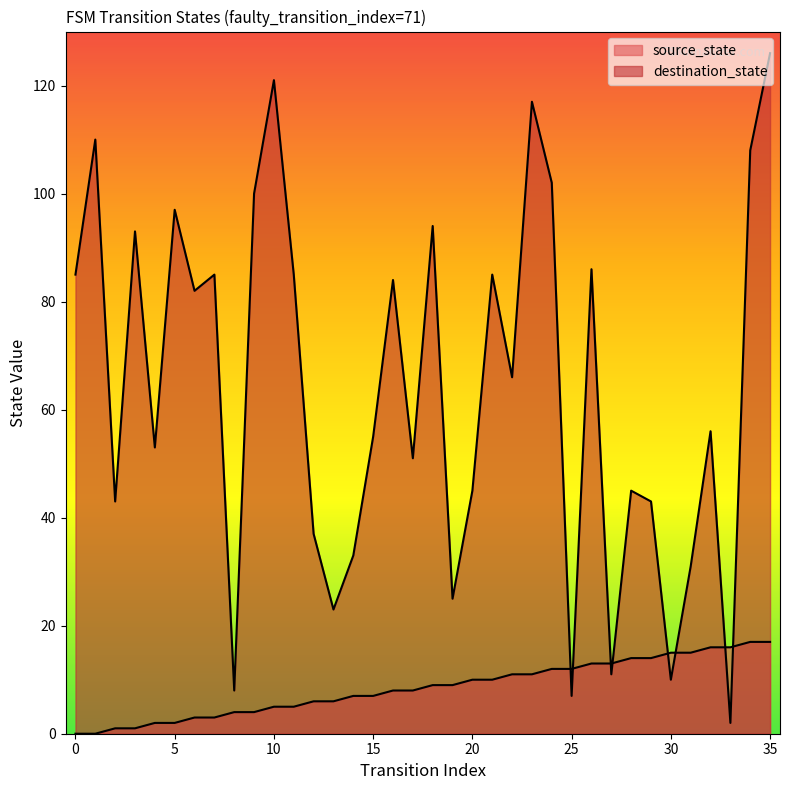

Reading right to left, what are all the values shown in this chart?

source_state: 17	17	16	16	15	15	14	14	13	13	12	12	11	11	10	10	9	9	8	8	7	7	6	6	5	5	4	4	3	3	2	2	1	1	0	0
destination_state: 126	108	2	56	31	10	43	45	11	86	7	102	117	66	85	45	25	94	51	84	55	33	23	37	85	121	100	8	85	82	97	53	93	43	110	85